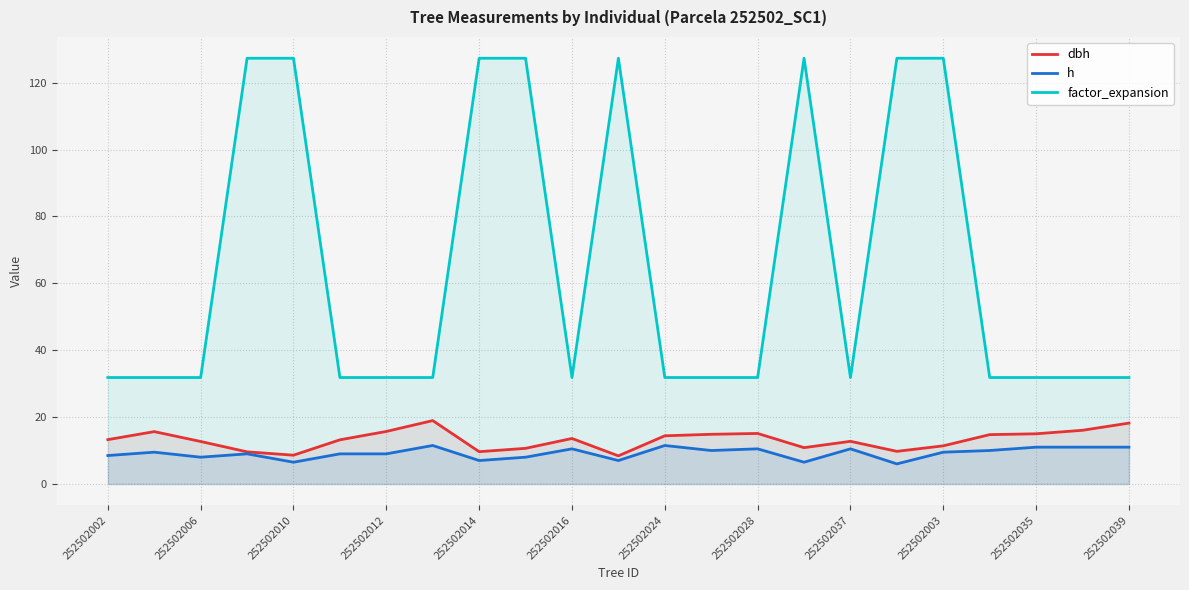

True or false: h and factor_expansion intersect in this chart.

False